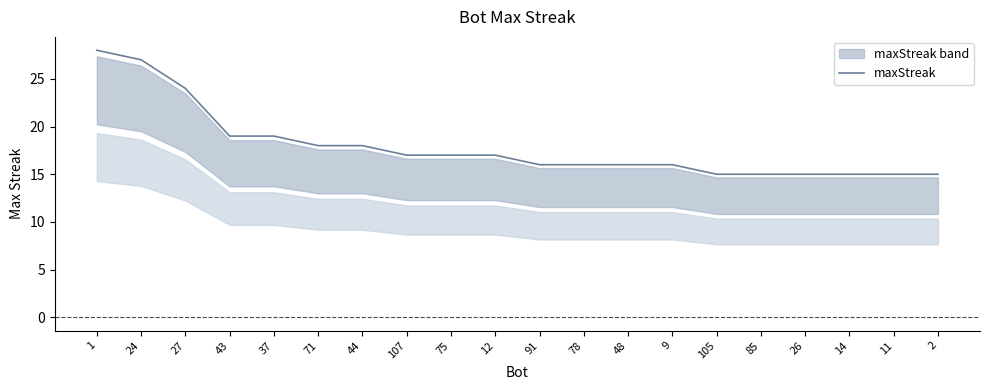

The value at 78 is 16. True or false?

True